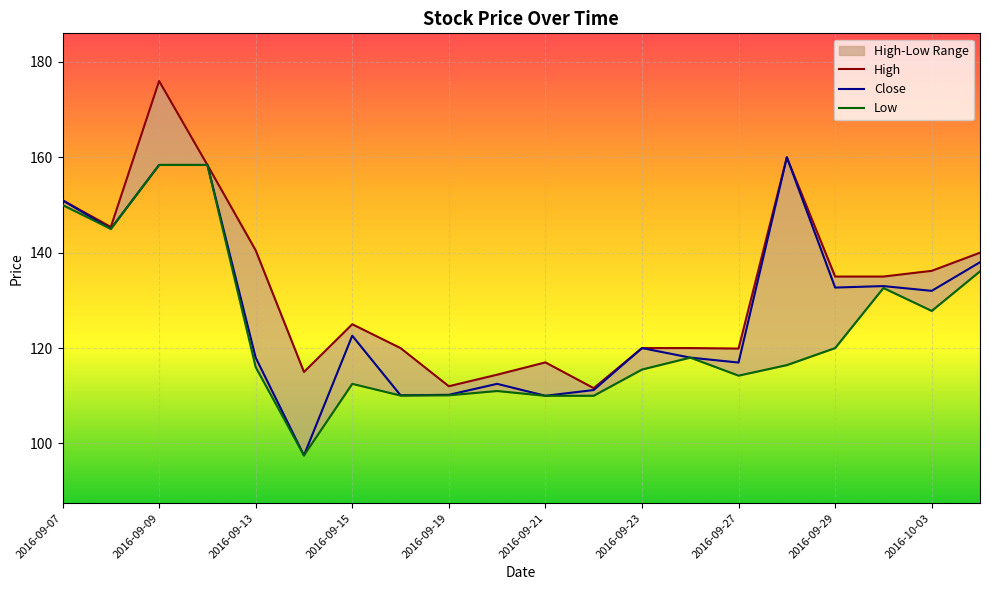

What is the sum of all High values?

2652.4